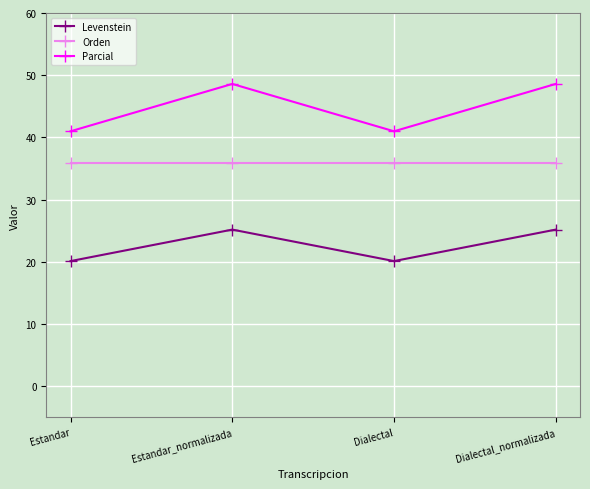

What is the lowest value of the Levenstein series?

20.1